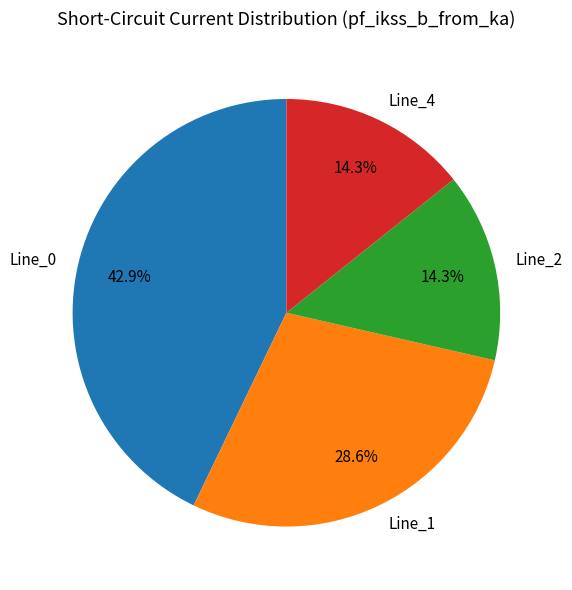

Between Line_4 and Line_1, which is larger?

Line_1